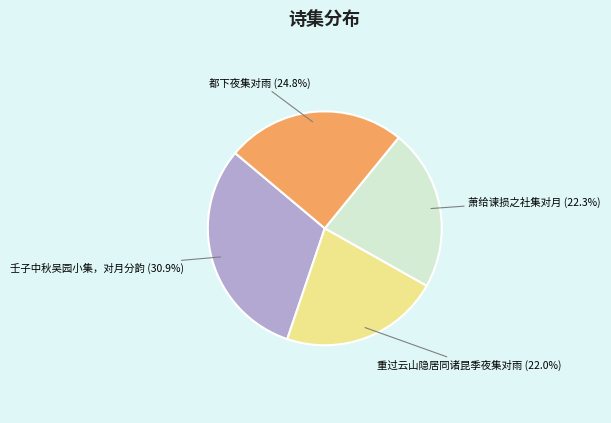

How many slices are in this pie chart?

4